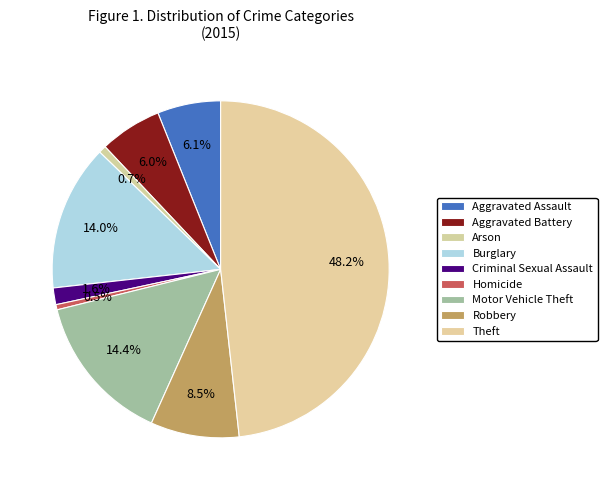

How many segments does this pie chart have?

9